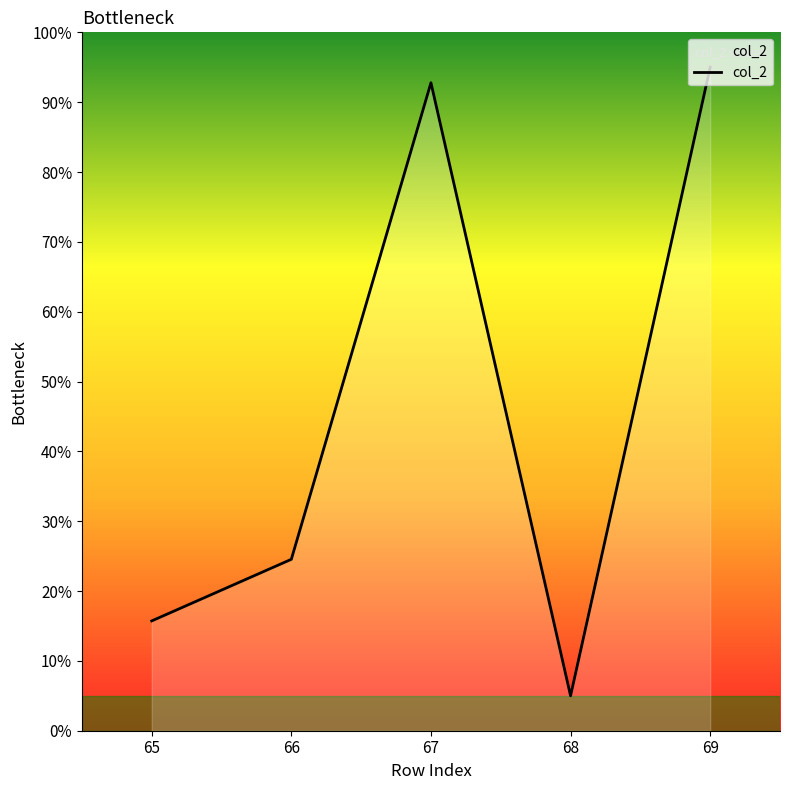

What is the smallest value displayed?

5.0